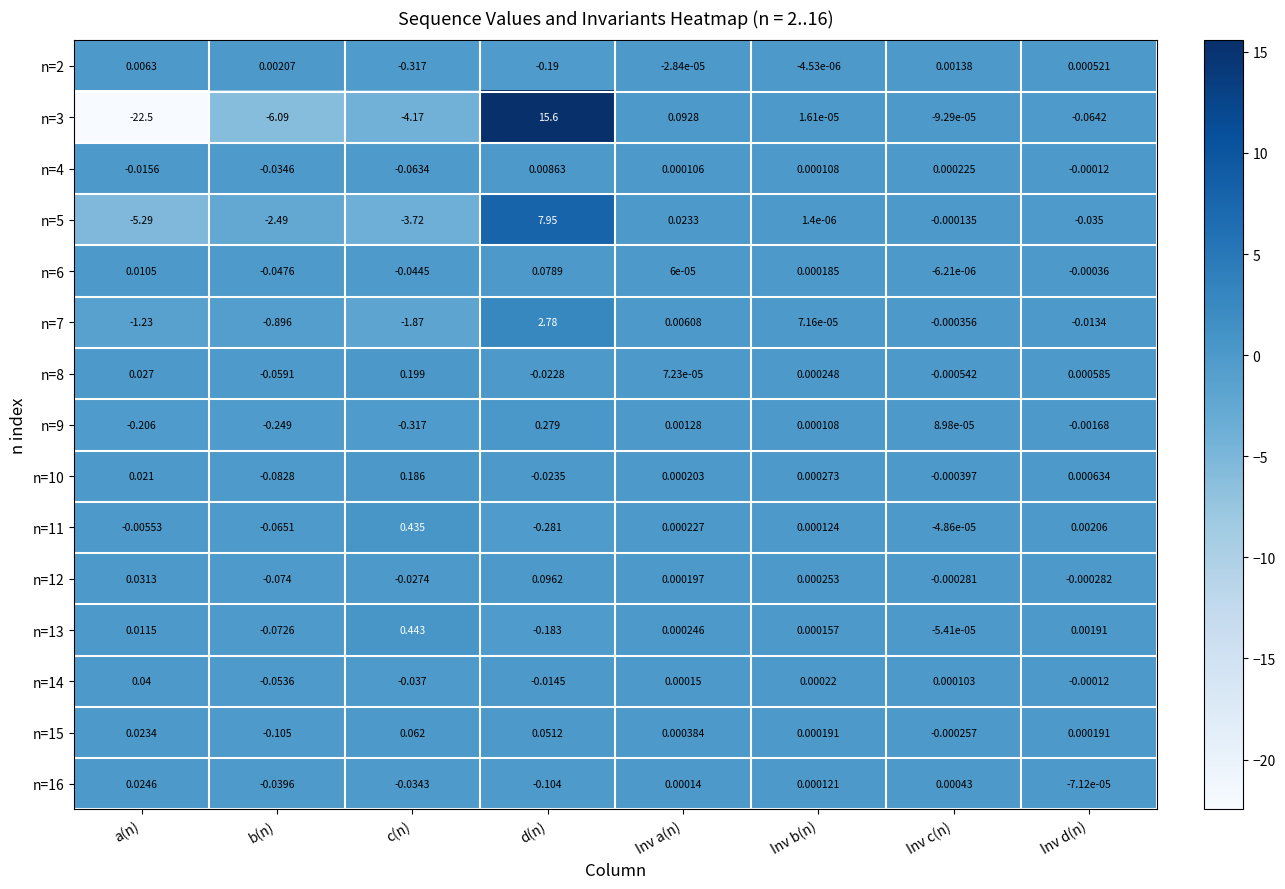

Where is n=11 nearest to the value 0?

Inv c(n)